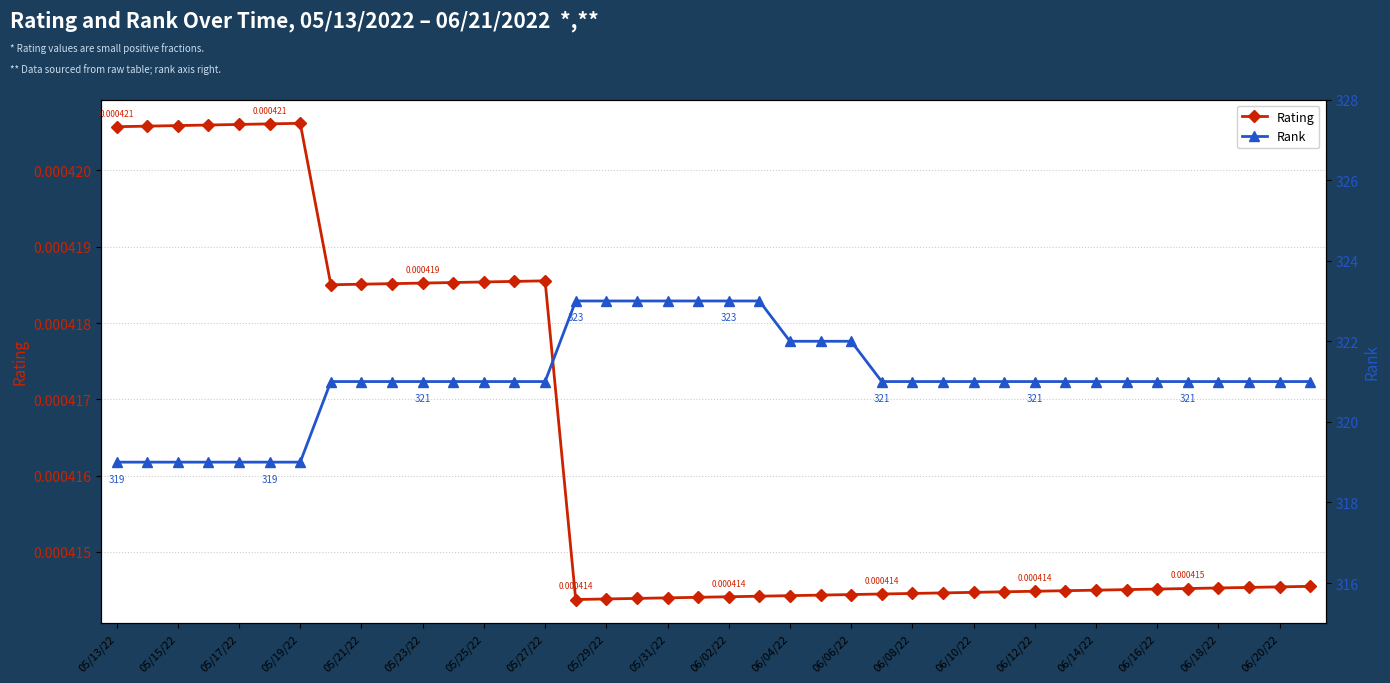

True or false: Rating has more than 0 points higher than both neighbors.

True